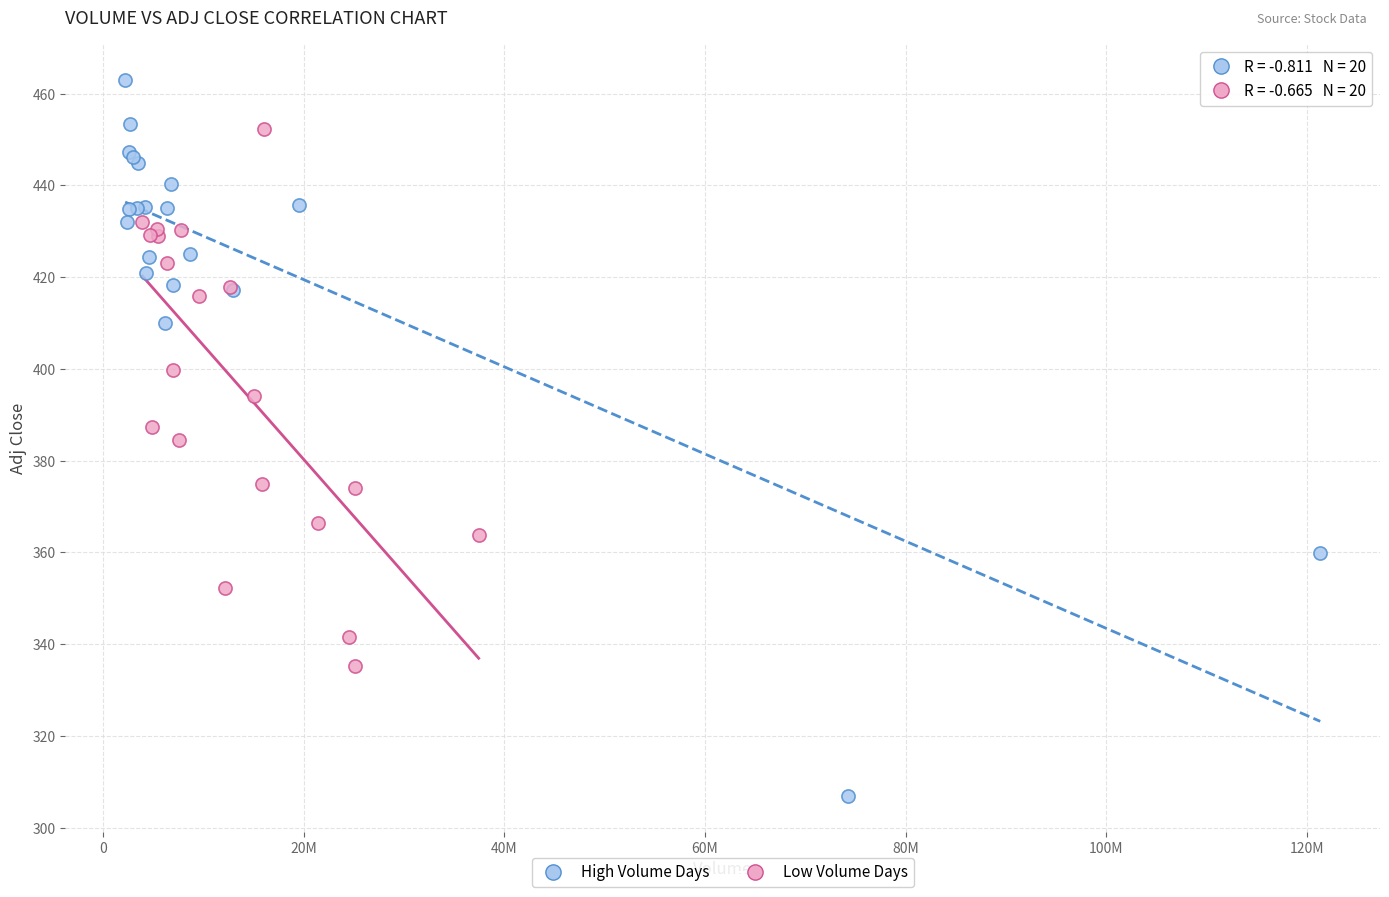

Which series reaches the maximum Y coordinate?

High Volume Days